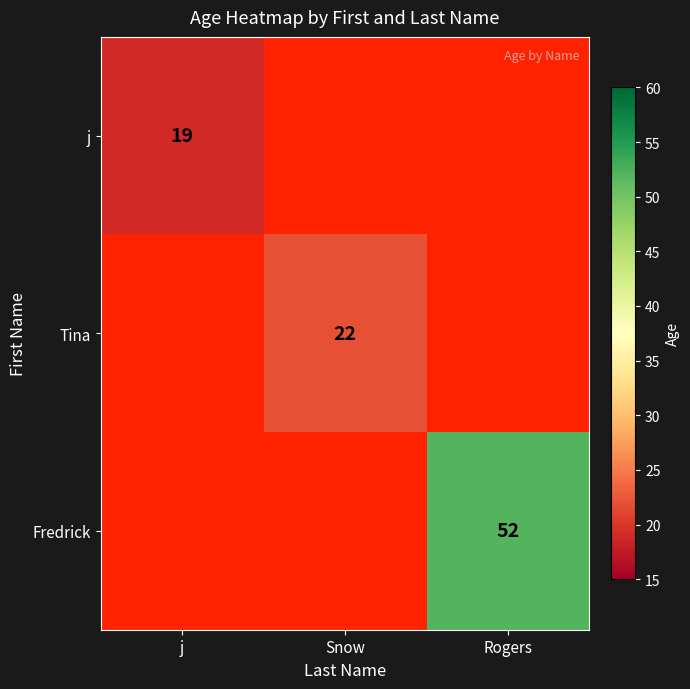

What is the maximum value shown in the chart?

52